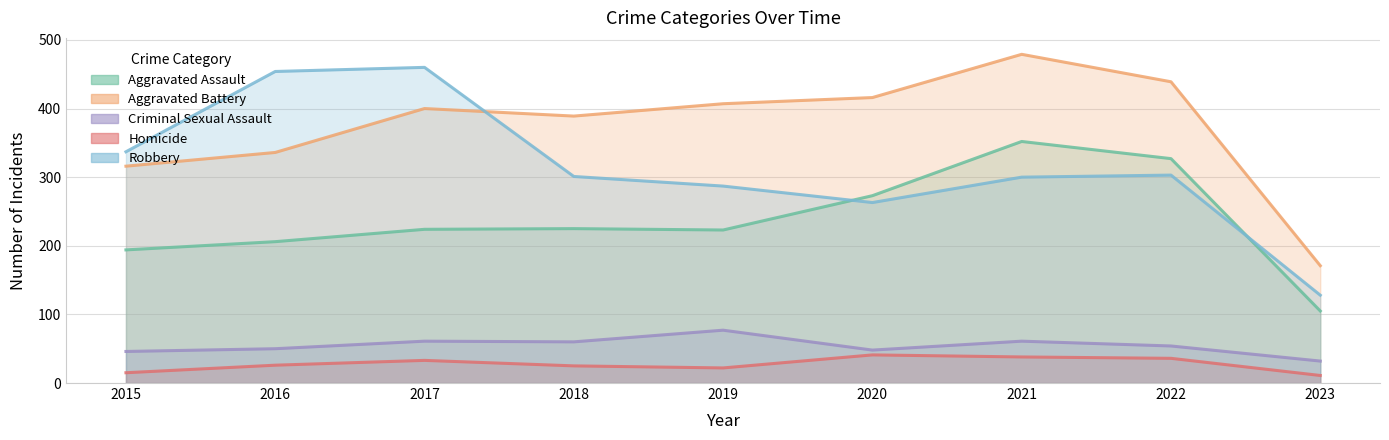

List the labels in order of Aggravated Battery value, smallest first.

2023, 2015, 2016, 2018, 2017, 2019, 2020, 2022, 2021